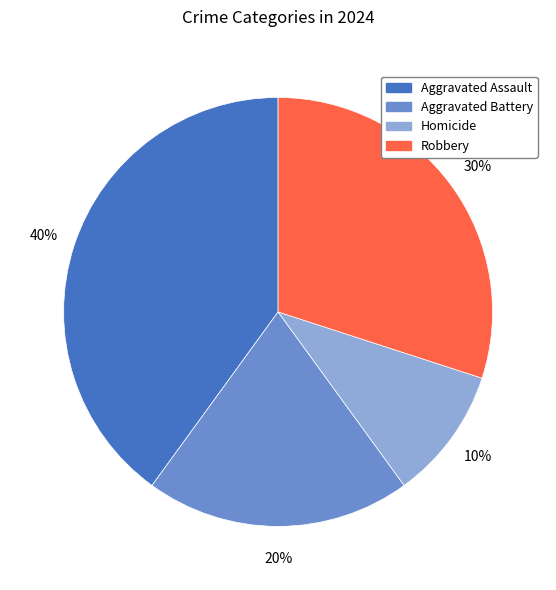

To the nearest percent, what is the average slice percentage?

25%